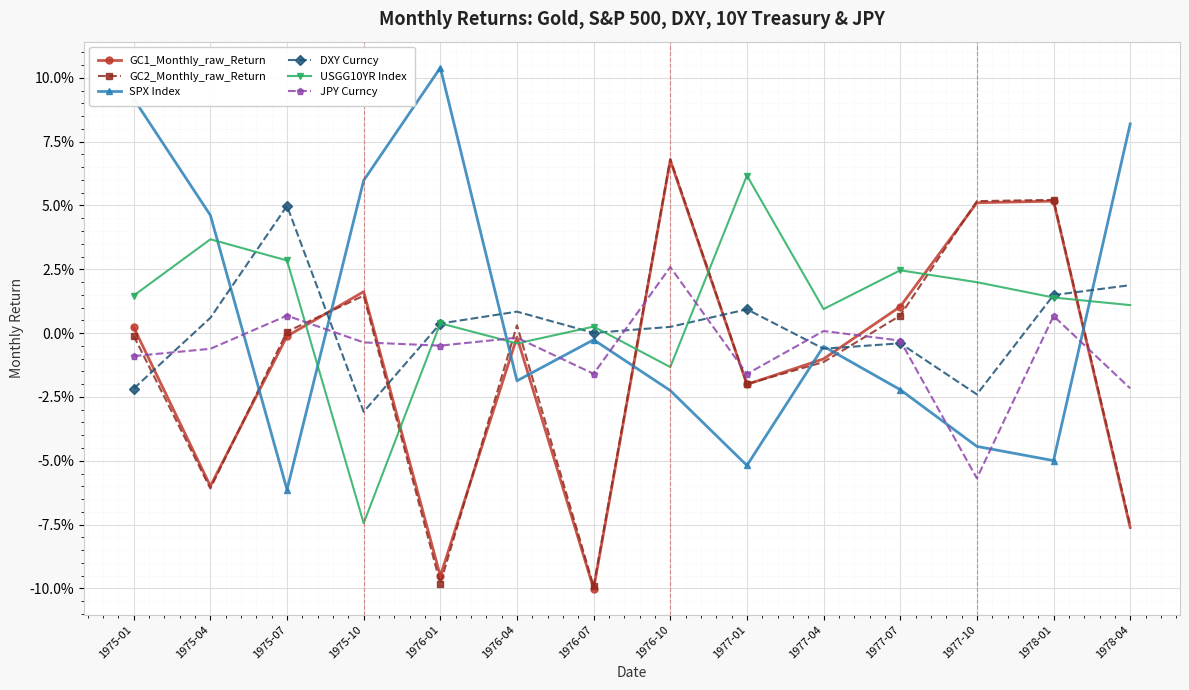

Does the chart have visible grid lines?

Yes